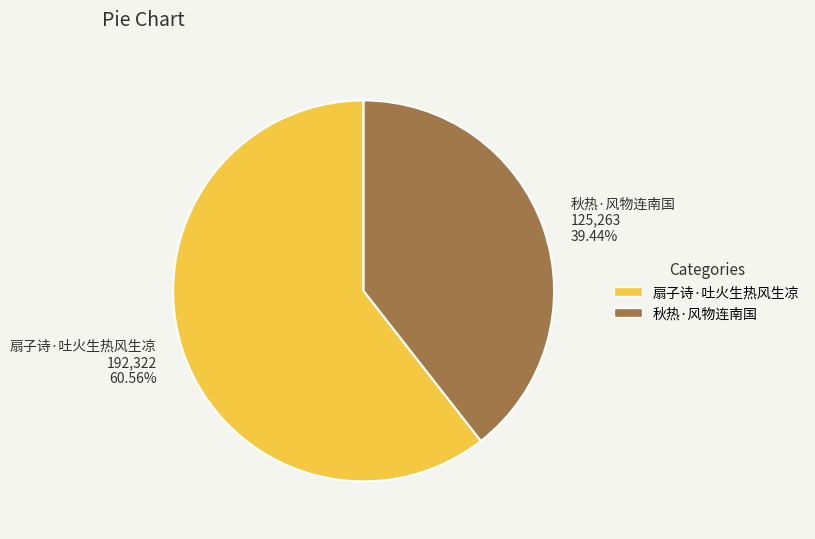

Combined, what portion of the pie is 扇子诗·吐火生热风生凉 and 秋热·风物连南国?

100.0%